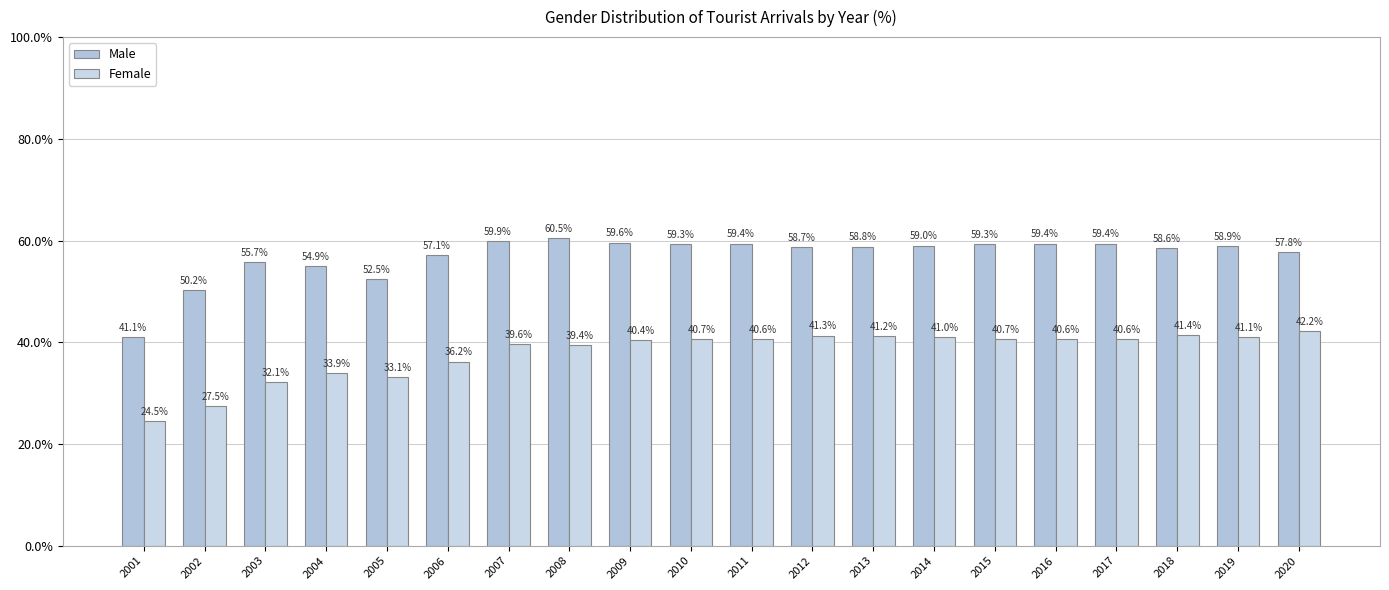

At which label is Female closest to 33?

2005